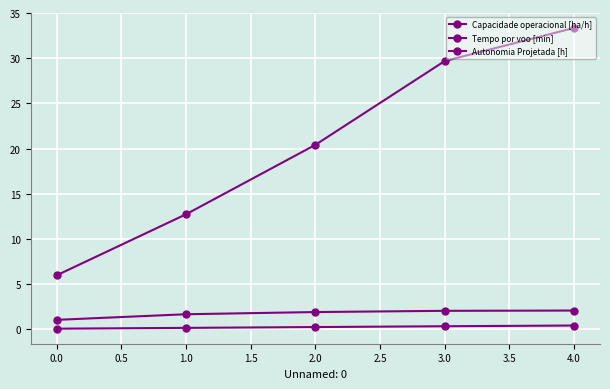

Is this an area chart (filled region under the line)?

No